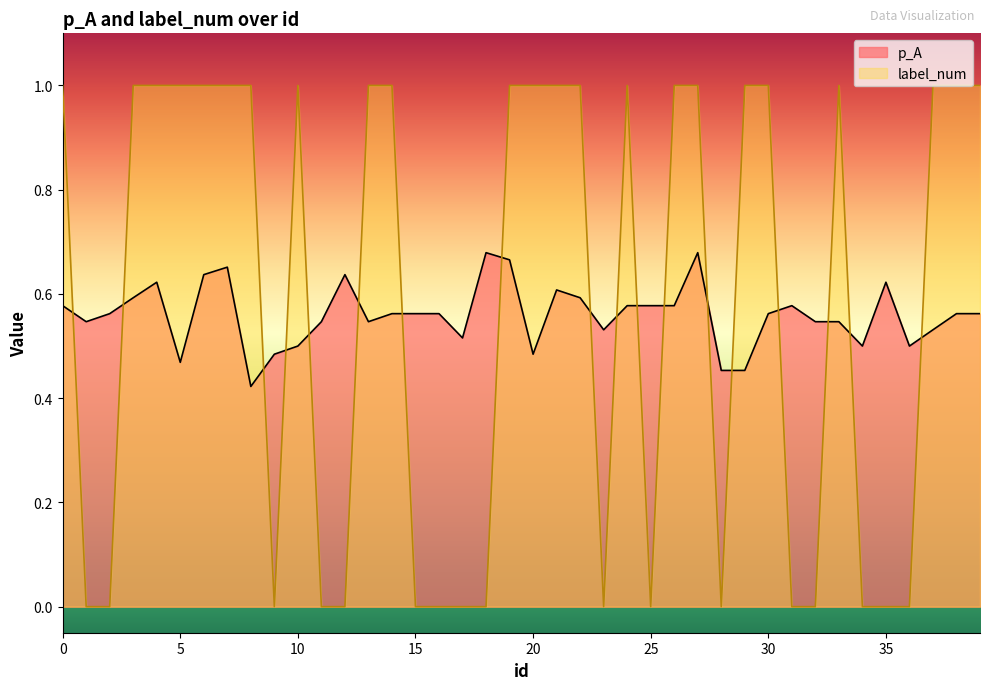

Reading left to right, what are all the values shown in this chart?

p_A: 0=0.6	1=0.5	2=0.6	3=0.6	4=0.6	5=0.5	6=0.6	7=0.7	8=0.4	9=0.5	10=0.5	11=0.5	12=0.6	13=0.5	14=0.6	15=0.6	16=0.6	17=0.5	18=0.7	19=0.7	20=0.5	21=0.6	22=0.6	23=0.5	24=0.6	25=0.6	26=0.6	27=0.7	28=0.5	29=0.5	30=0.6	31=0.6	32=0.5	33=0.5	34=0.5	35=0.6	36=0.5	37=0.5	38=0.6	39=0.6
label_num: 0=1.0	1=0.0	2=0.0	3=1.0	4=1.0	5=1.0	6=1.0	7=1.0	8=1.0	9=0.0	10=1.0	11=0.0	12=0.0	13=1.0	14=1.0	15=0.0	16=0.0	17=0.0	18=0.0	19=1.0	20=1.0	21=1.0	22=1.0	23=0.0	24=1.0	25=0.0	26=1.0	27=1.0	28=0.0	29=1.0	30=1.0	31=0.0	32=0.0	33=1.0	34=0.0	35=0.0	36=0.0	37=1.0	38=1.0	39=1.0